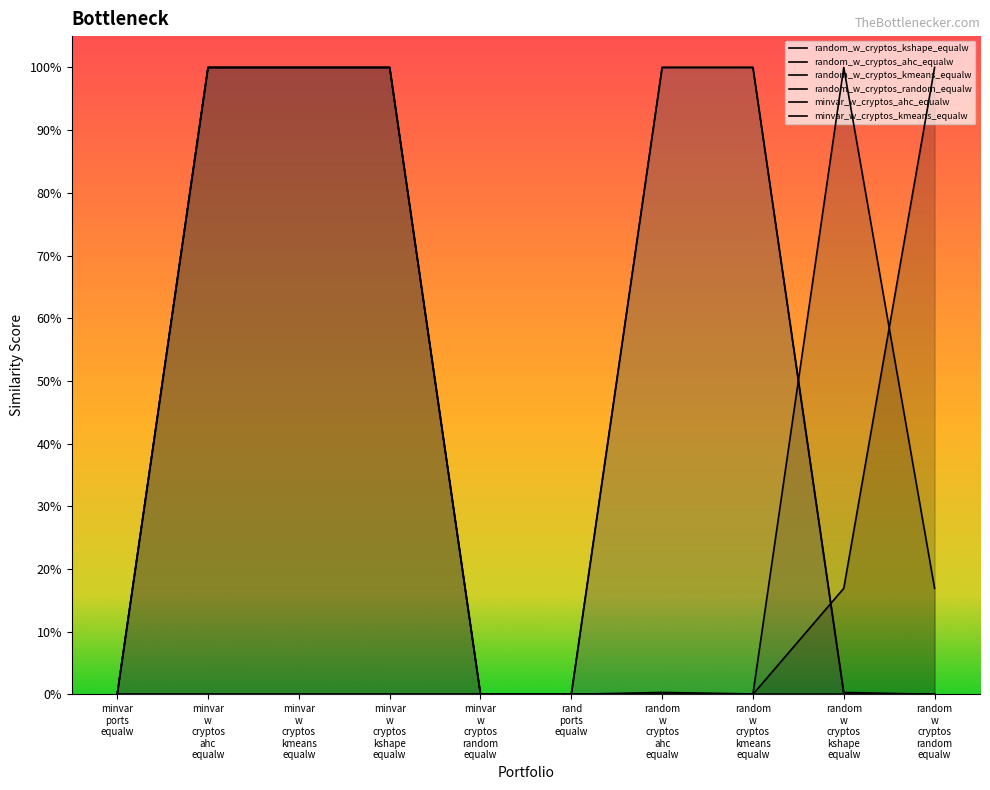

Which has a higher value, minvar w cryptos random equalw or random w cryptos random equalw?

random w cryptos random equalw